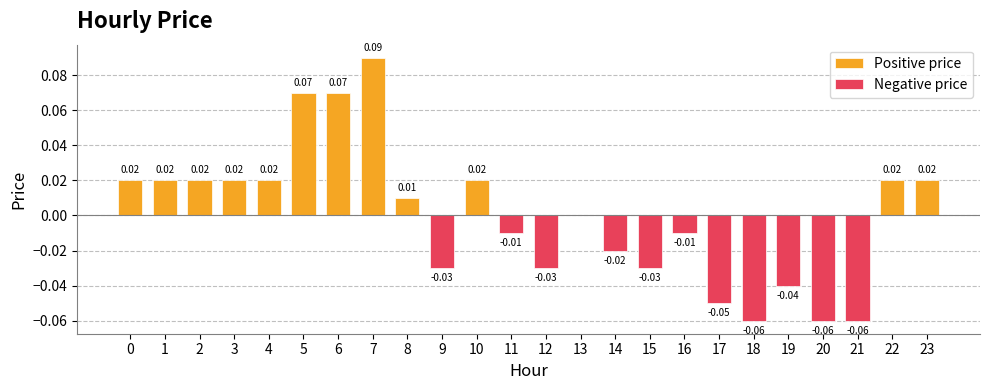

The Positive price series shows 0.0 at 1. True or false?

False